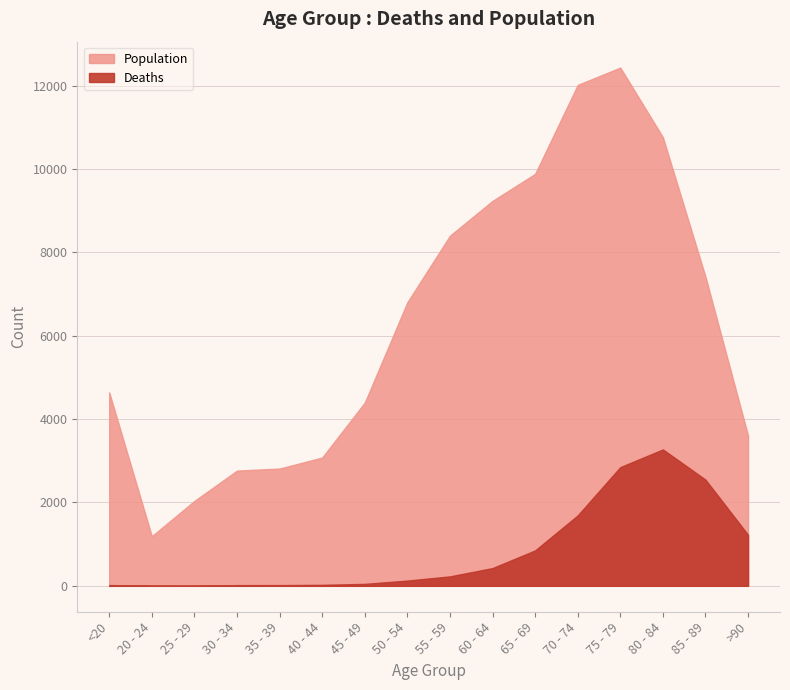

Where is the first local minimum for Population?

20 - 24